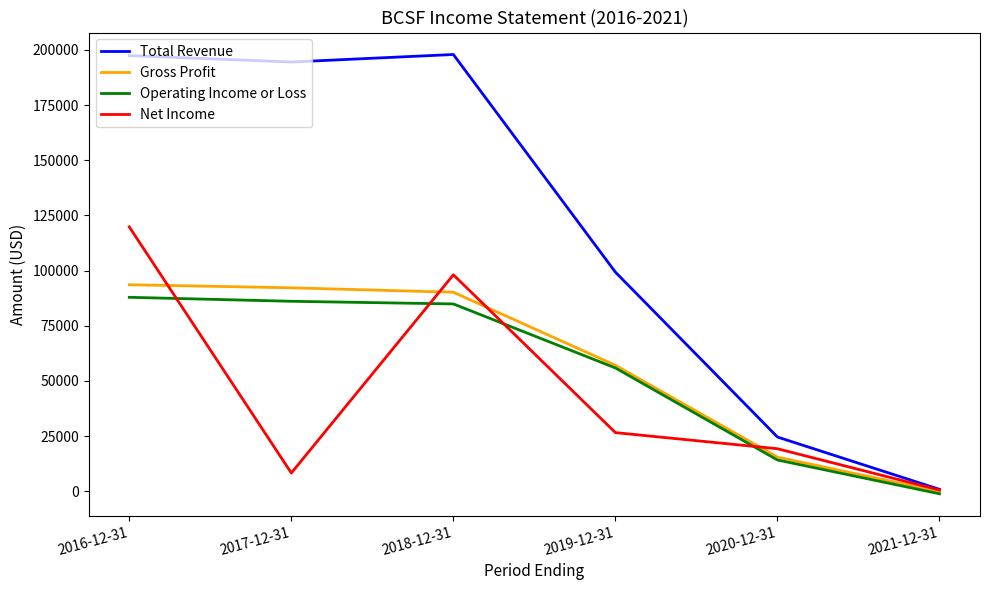

What is the average value of the Net Income series?

45450